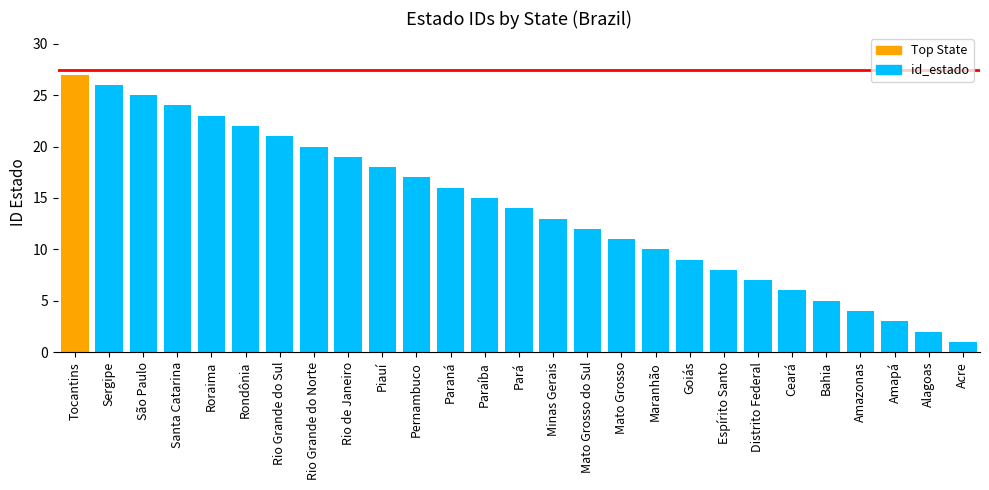

List the labels in order of value, largest first.

Tocantins, Sergipe, São Paulo, Santa Catarina, Roraima, Rondônia, Rio Grande do Sul, Rio Grande do Norte, Rio de Janeiro, Piauí, Pernambuco, Paraná, Paraíba, Pará, Minas Gerais, Mato Grosso do Sul, Mato Grosso, Maranhão, Goiás, Espírito Santo, Distrito Federal, Ceará, Bahia, Amazonas, Amapá, Alagoas, Acre